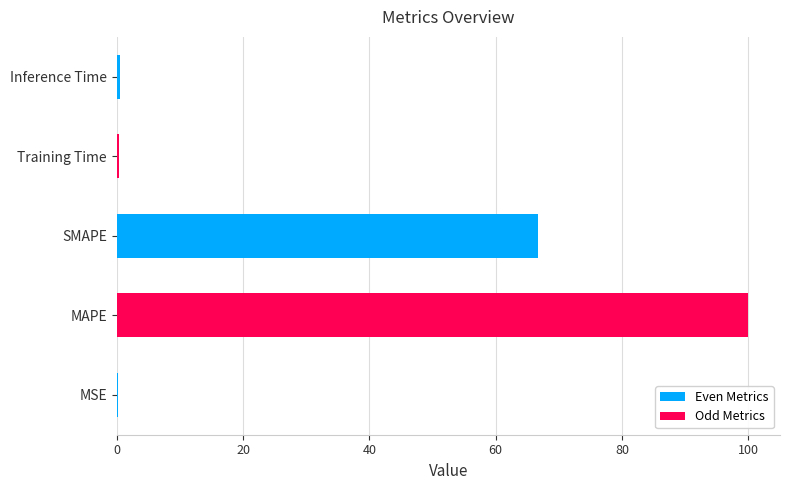

Is it true that the value at MAPE is 100.0?

True